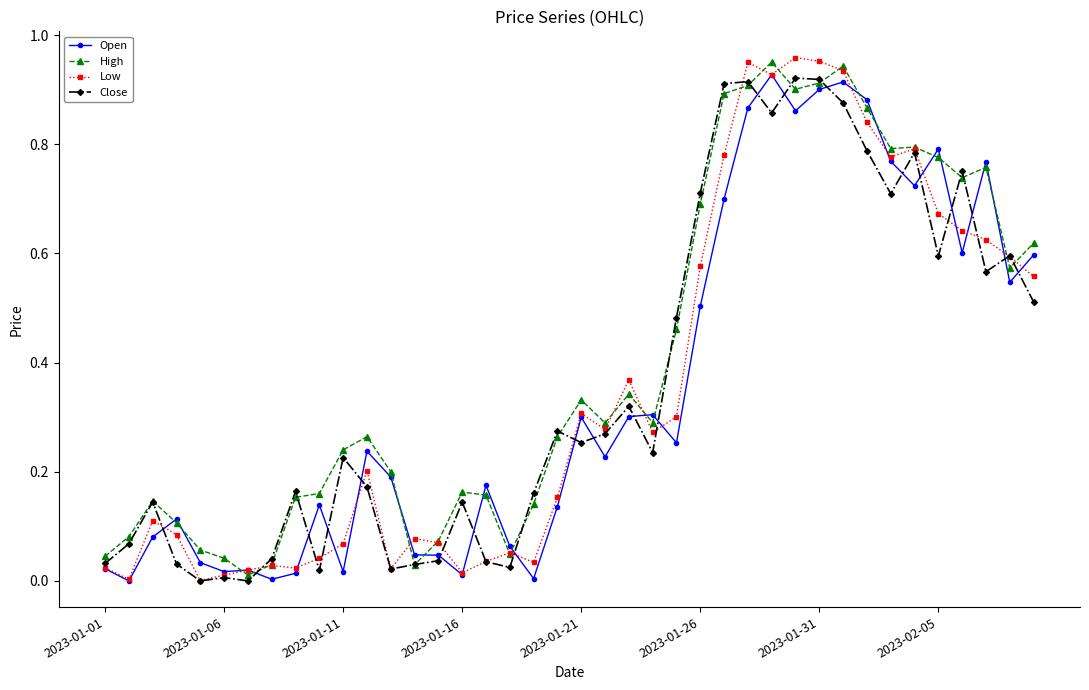

True or false: Open has more than 0 interior local peaks.

True